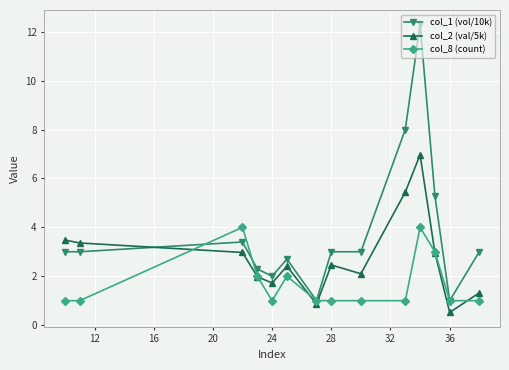

What is the value of the col_8 (count) point at the 4th from the left?

2.0